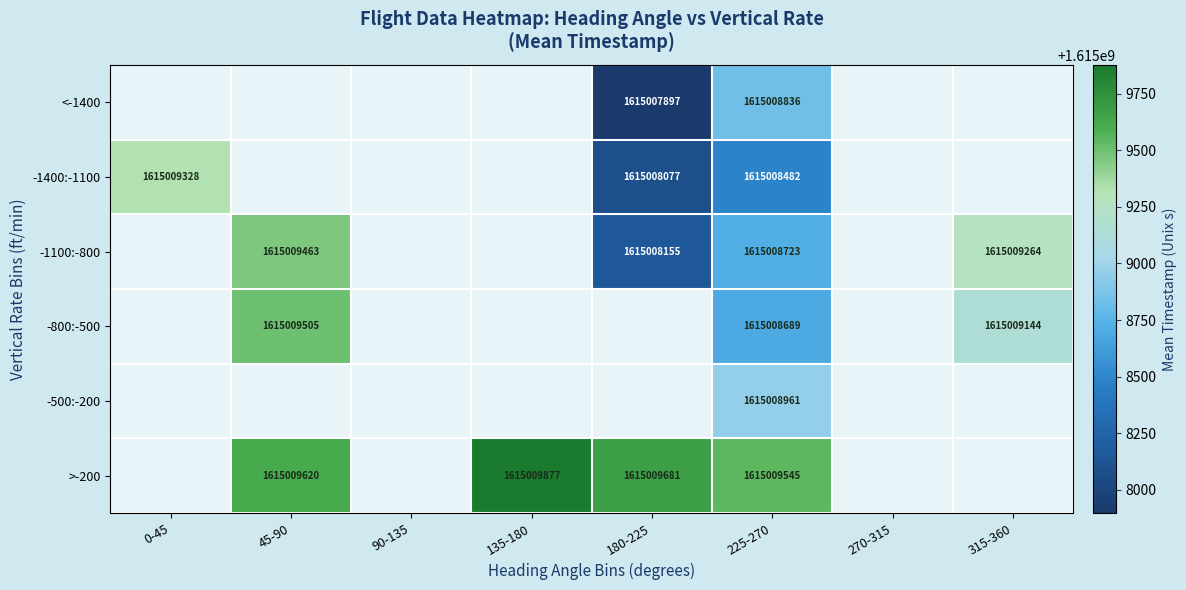

Which label corresponds to the smallest value in the chart?

180-225